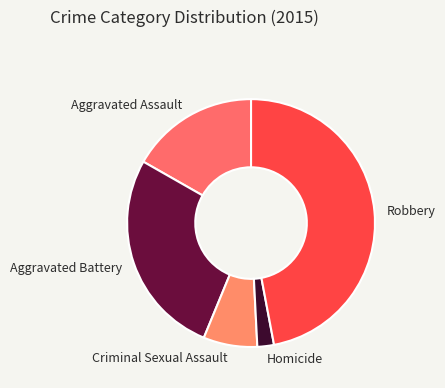

Is the sum of Aggravated Battery and Homicide greater than half?

No